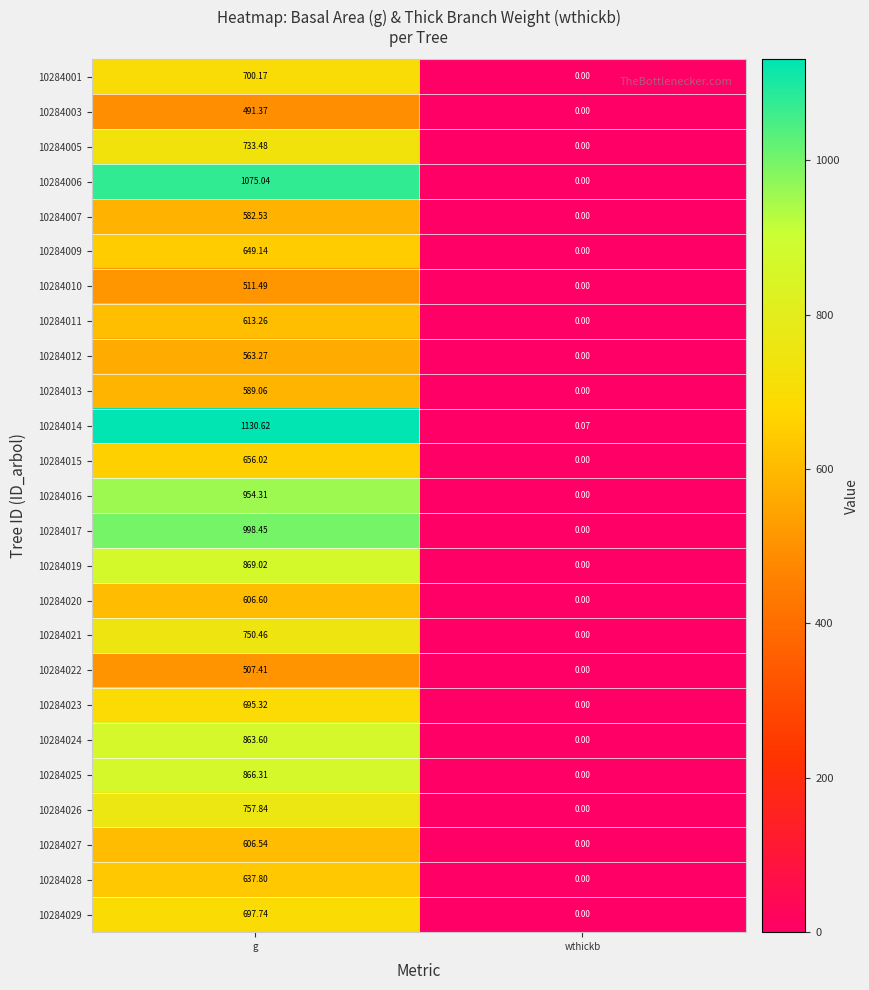

List the labels in order of 10284019 value, largest first.

g, wthickb